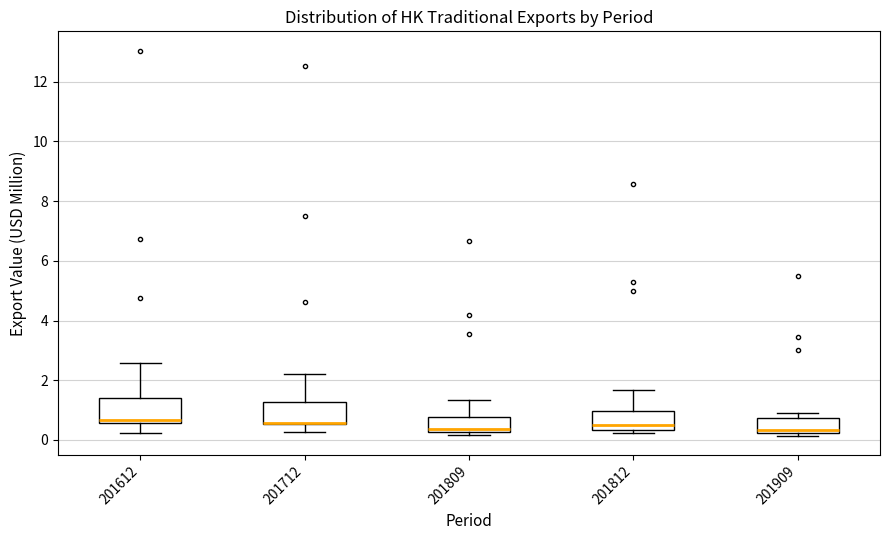

Where is the upper edge of the box at x = 201612 on the y-axis? The values are not printed on the chart, so give them approximately, as read against the axis.

1.4